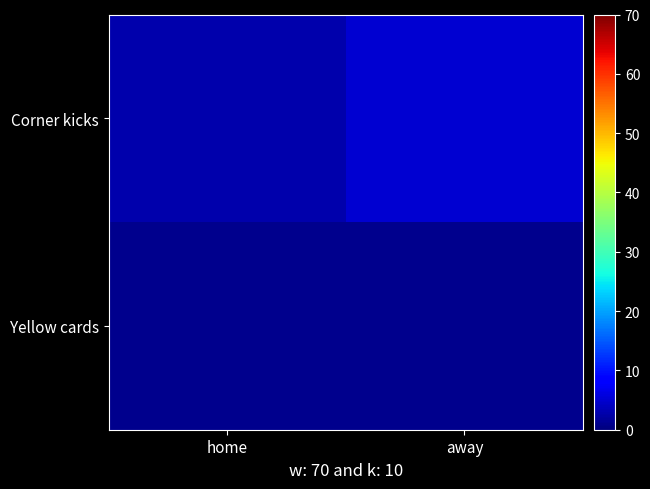

Reading left to right, transcribe all the data shown in this chart.

Corner kicks: home=3	away=5
Yellow cards: home=1	away=1